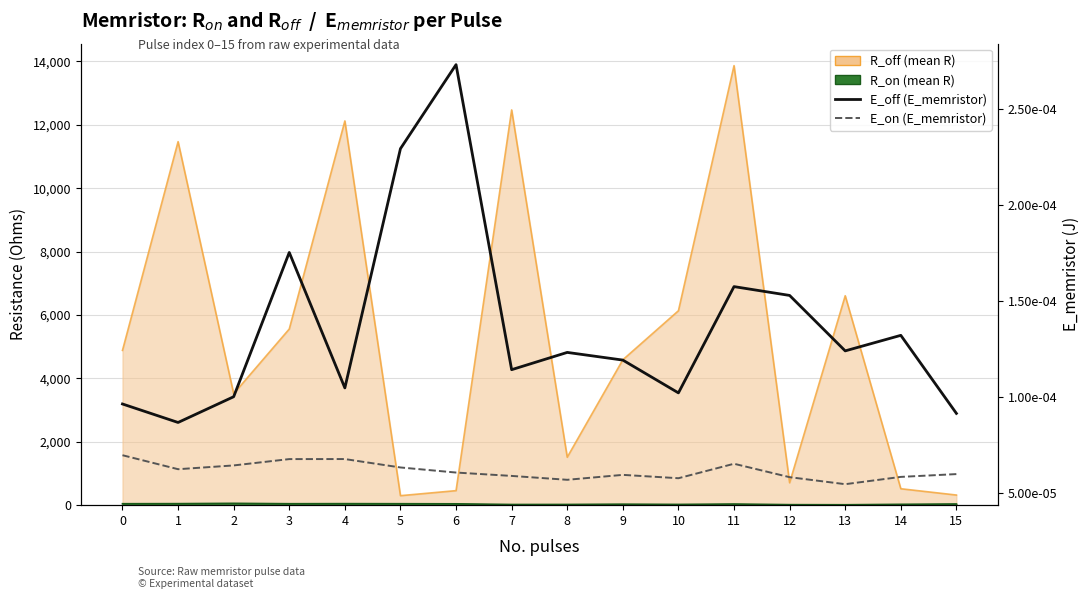

How many categories are shown in the chart?

16